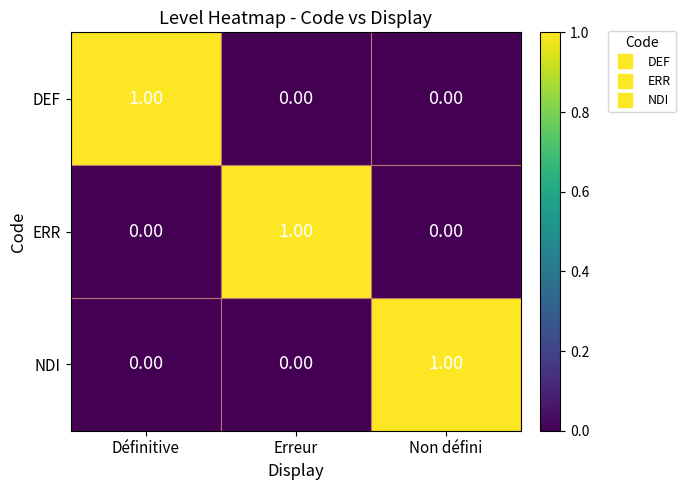

At how many categories does at least one series exceed 0?

3